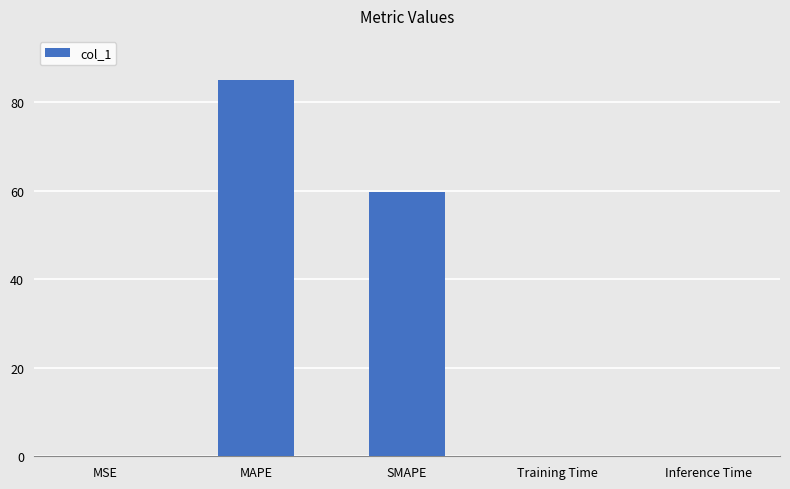

Is it true that the value at SMAPE is 59.7?

True